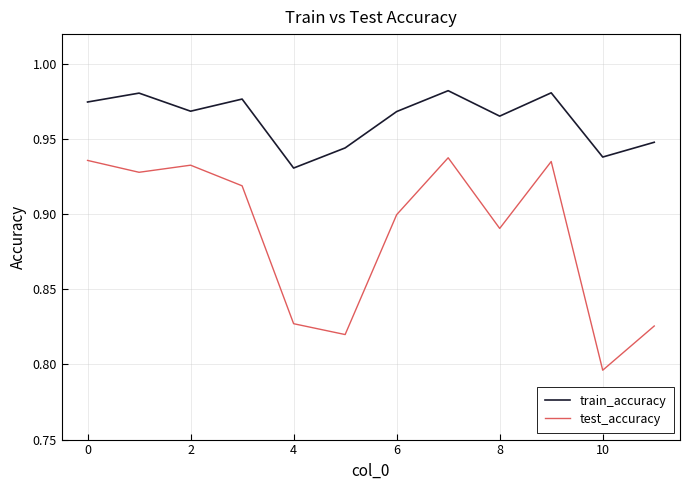

Which series has the widest spread of values?

test_accuracy